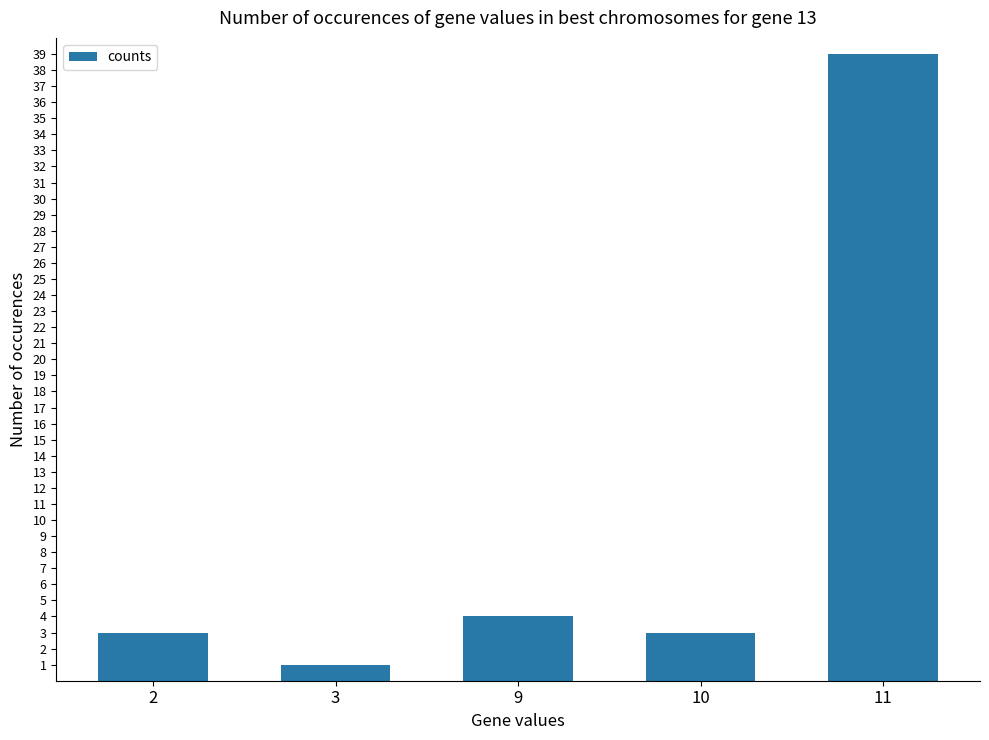

What is the average value?

10